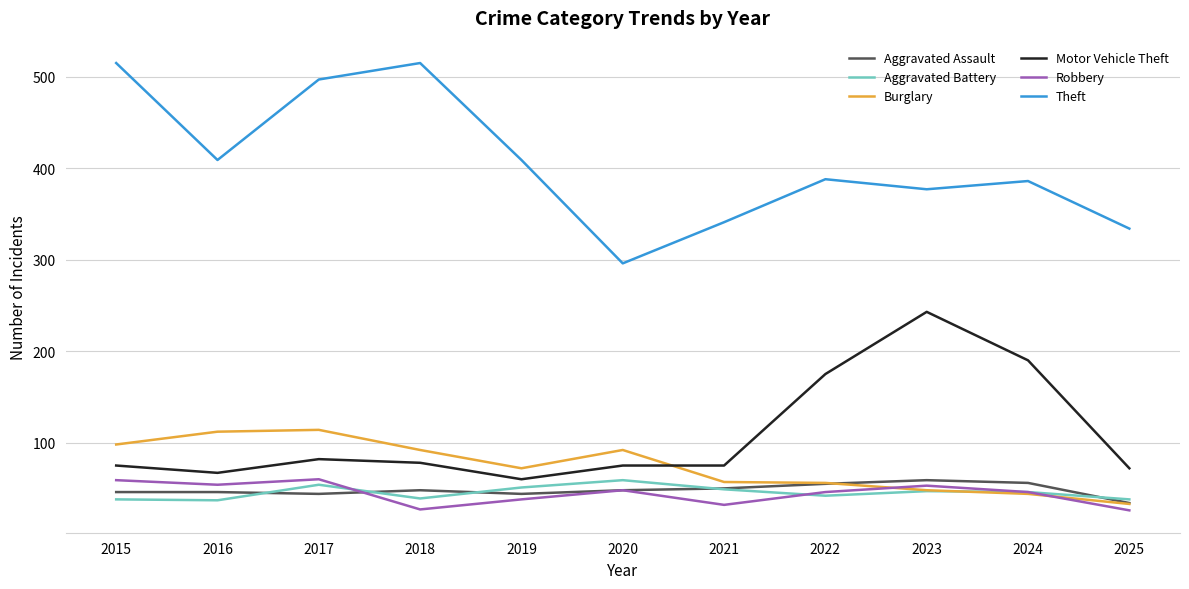

How many intersections are there between Burglary and Motor Vehicle Theft?

1